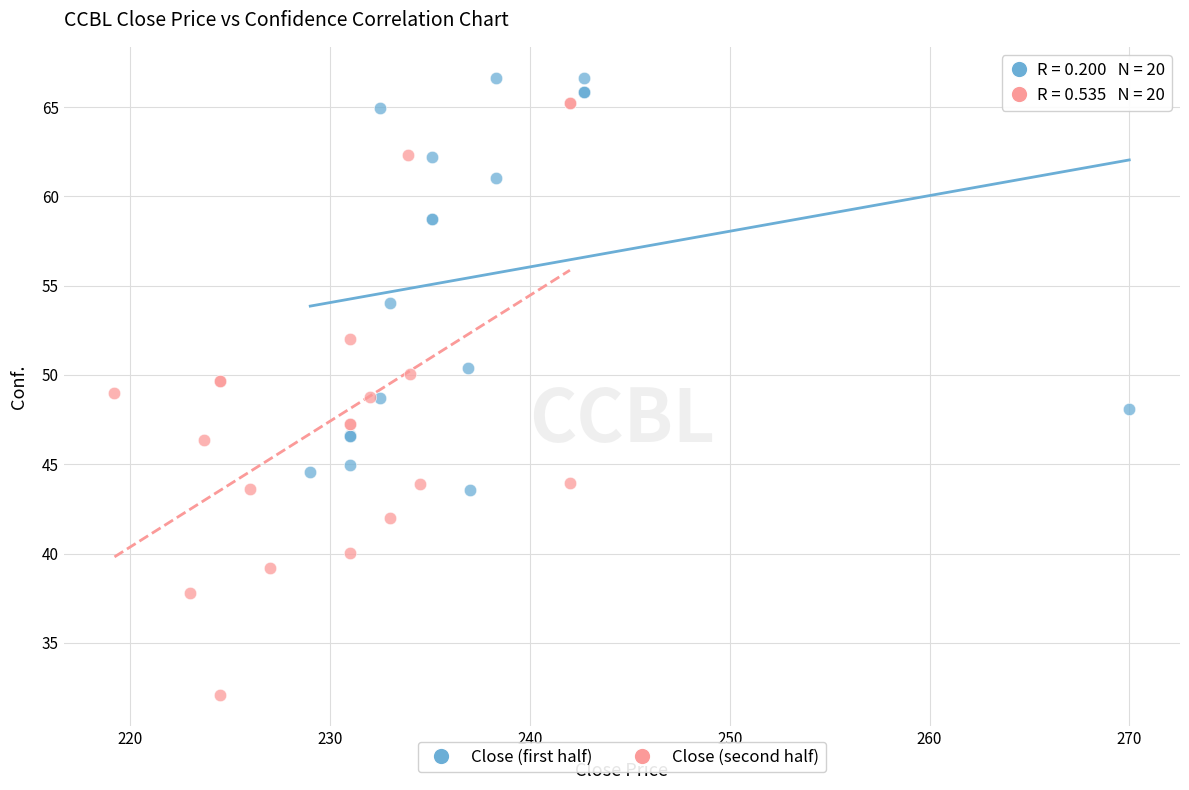

Which series contains the lowest Y value?

Close (second half)